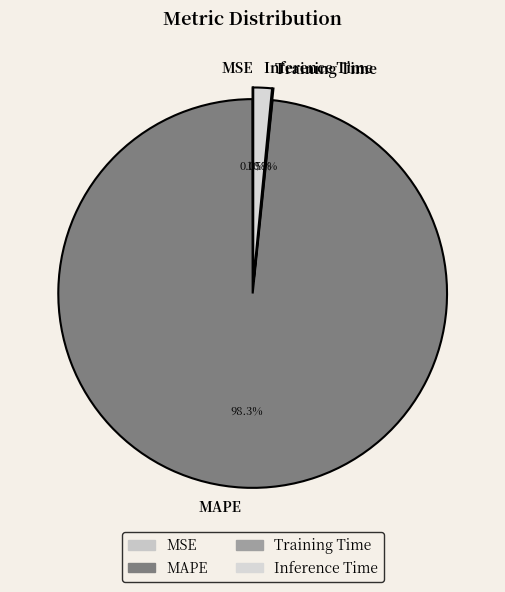

Which category accounts for the majority?

MAPE